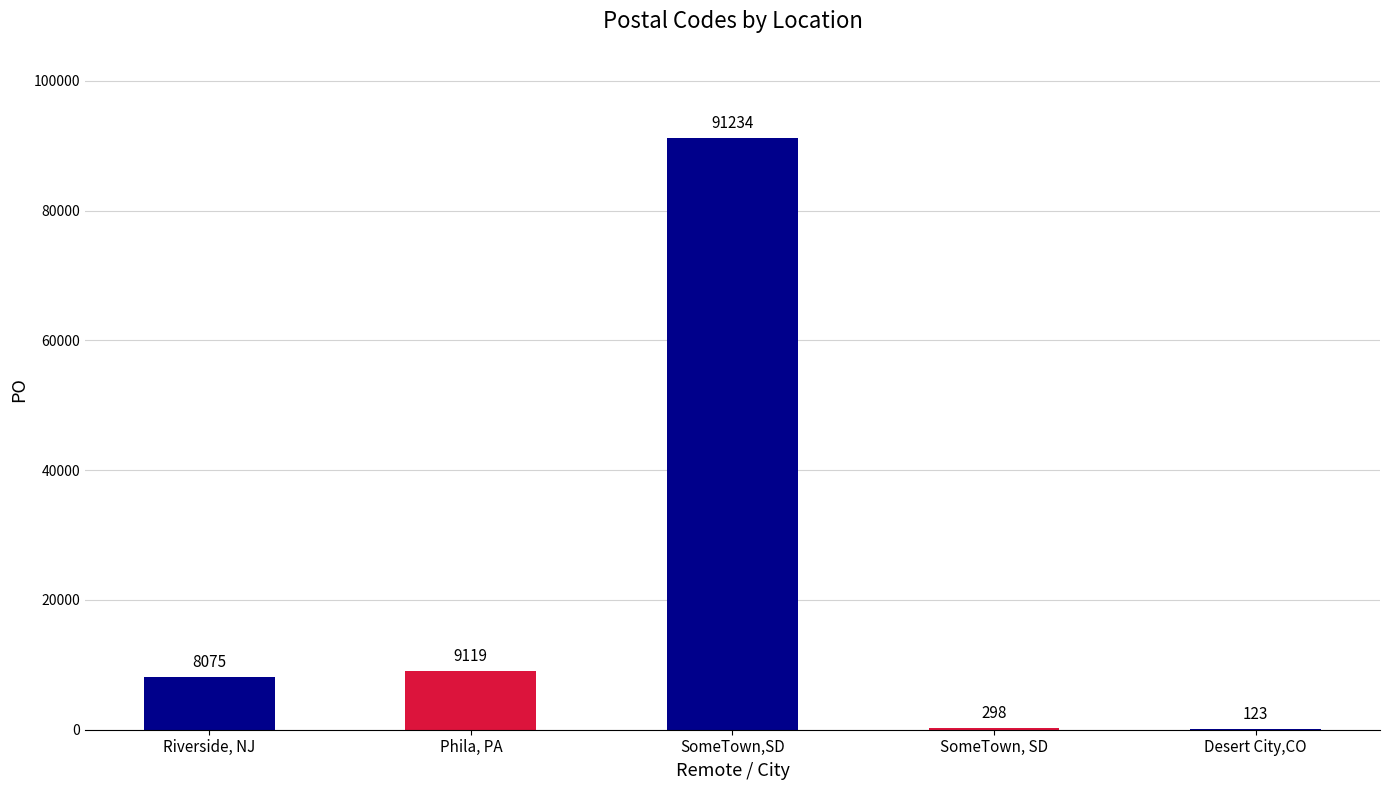

Approximately how many times larger is the value at SomeTown,SD compared to Phila, PA?

10.0